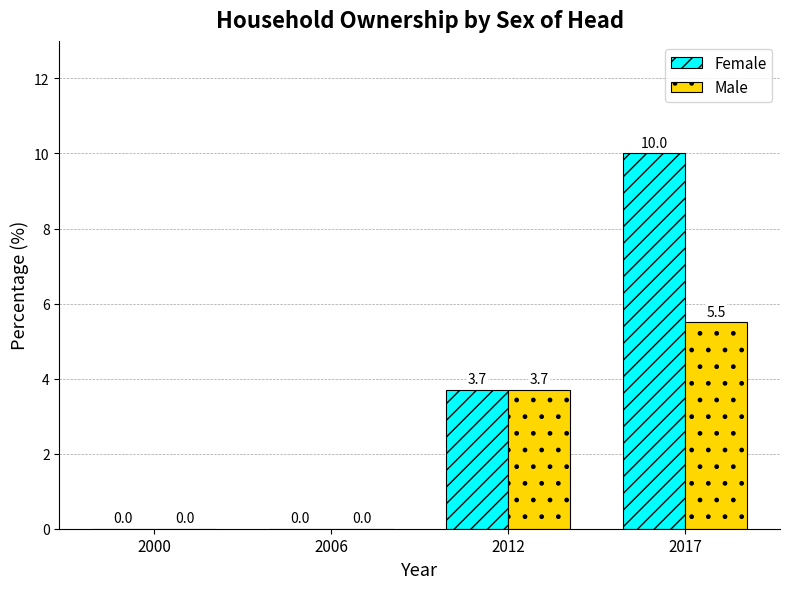

Reading left to right, what are all the values shown in this chart?

Female: 2000=0.0	2006=0.0	2012=3.7	2017=10.0
Male: 2000=0.0	2006=0.0	2012=3.7	2017=5.5